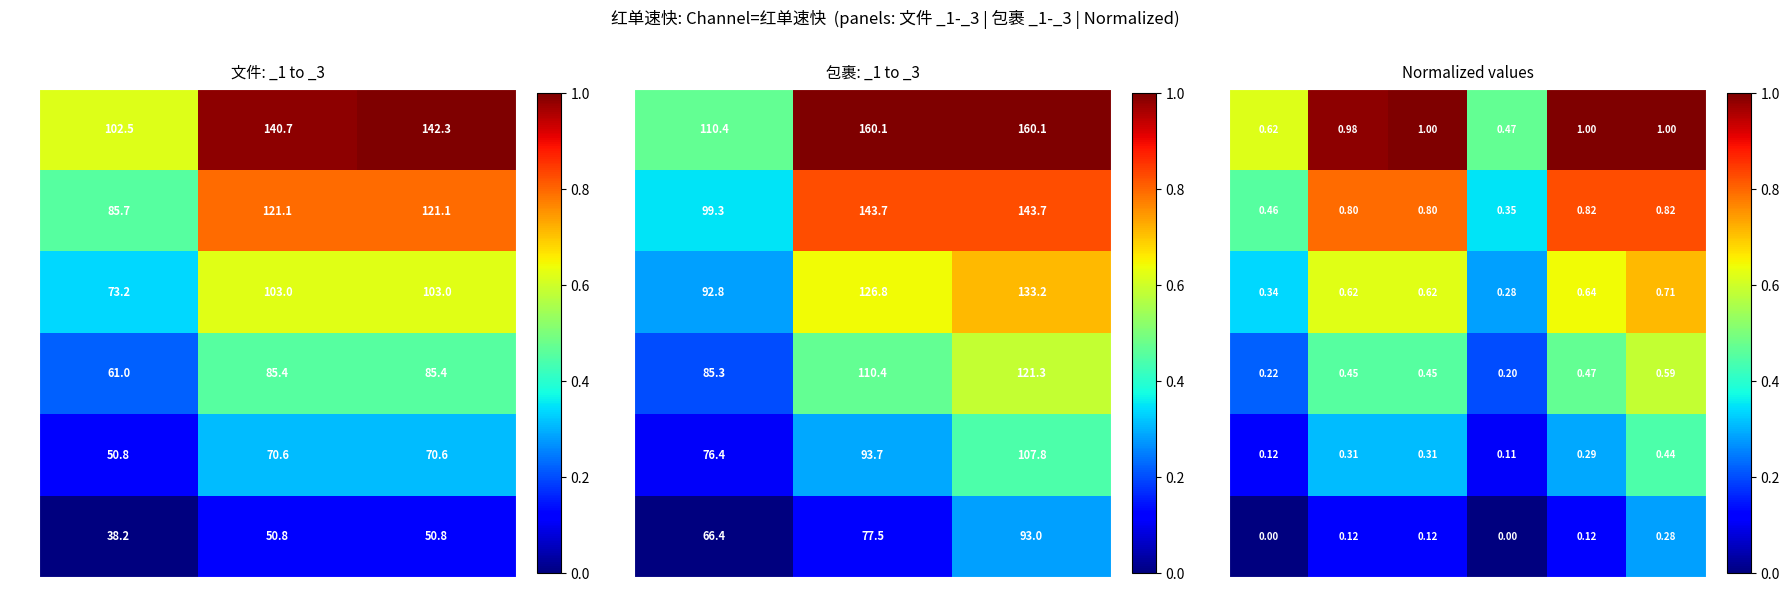

What is the sum of all 3.0 values?

5.1